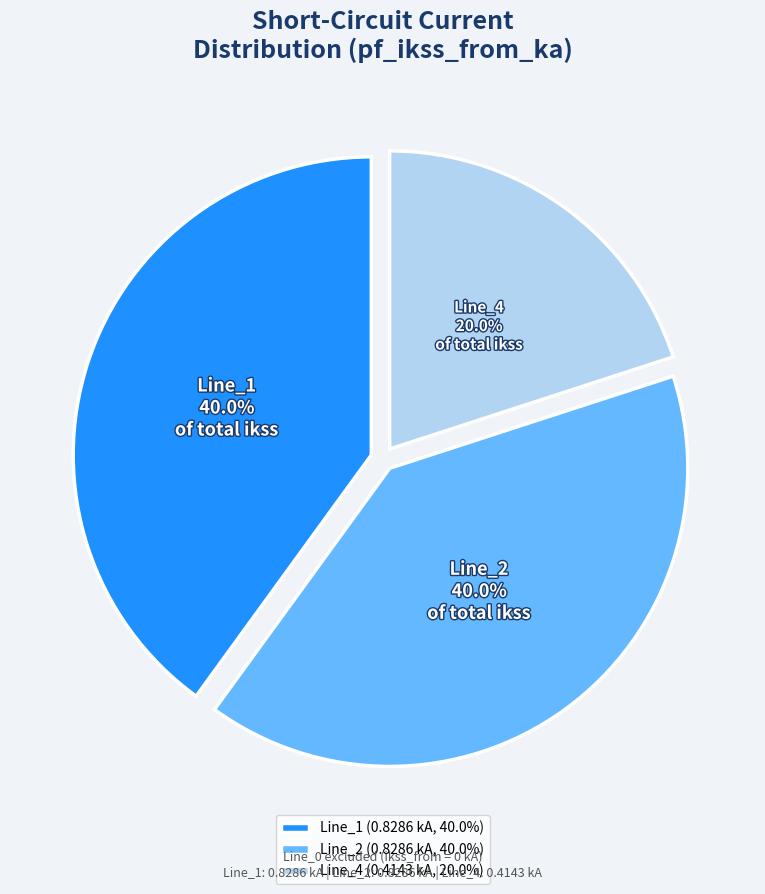

What is the ratio of the value at Line_2 (0.8286 kA, 40.0%) to the value at Line_1 (0.8286 kA, 40.0%)?

1.0